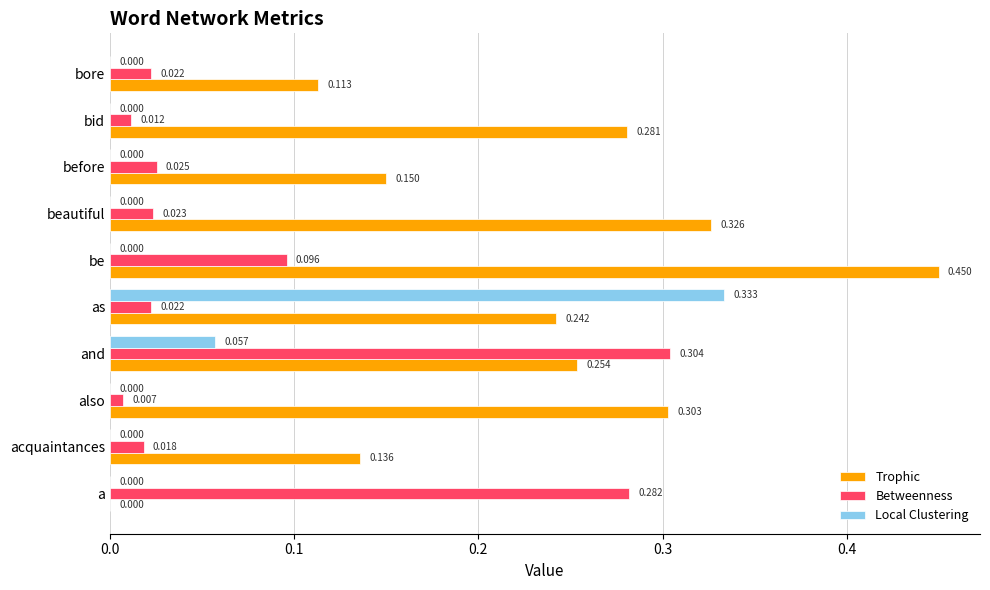

Which series has the largest total across all categories?

Trophic